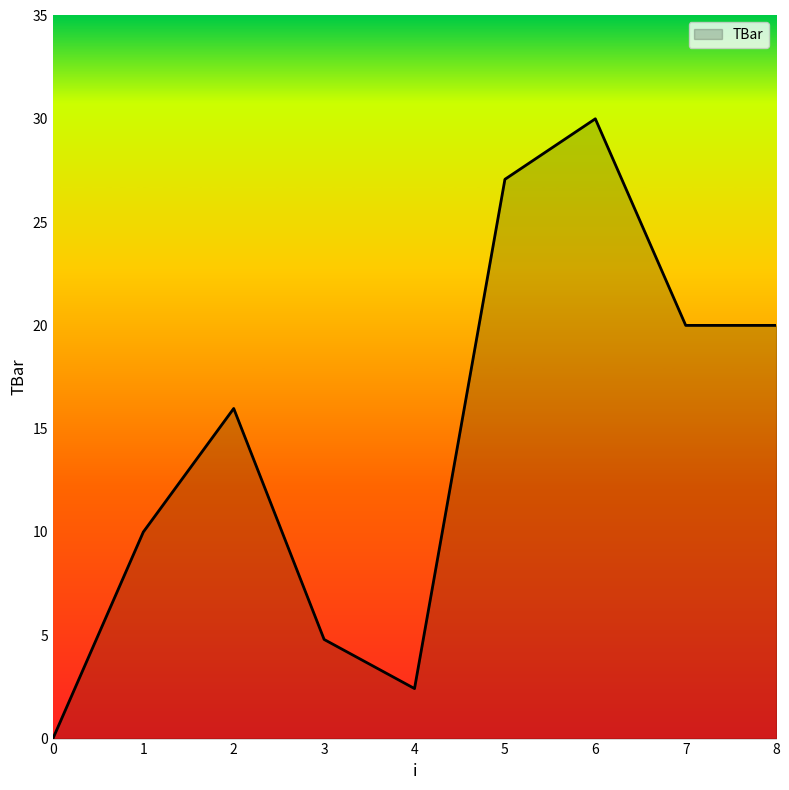

True or false: there are more than 1 points higher than both neighbors.

True